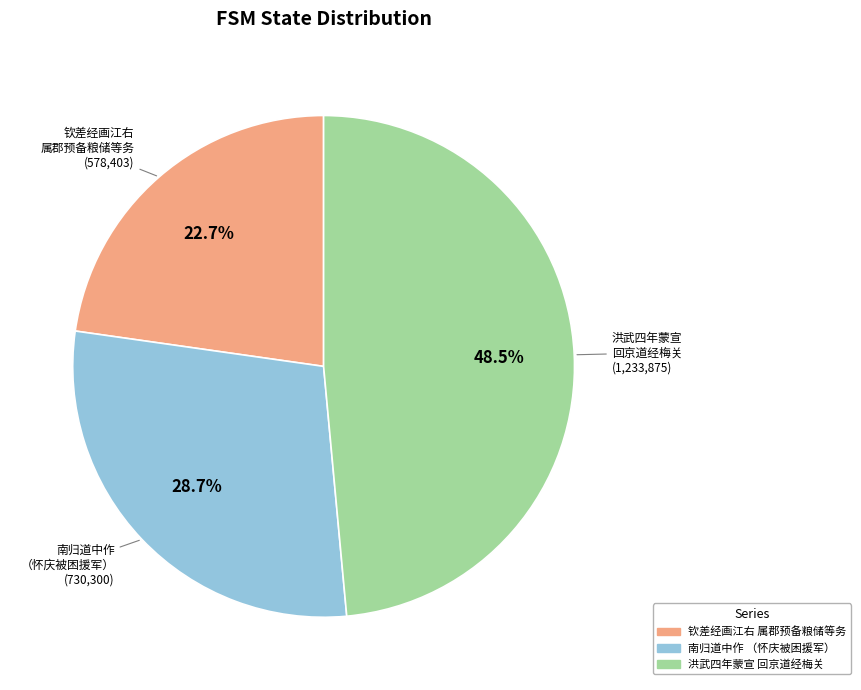

To the nearest percent, what is the difference between the largest and smallest slice percentages?

26%